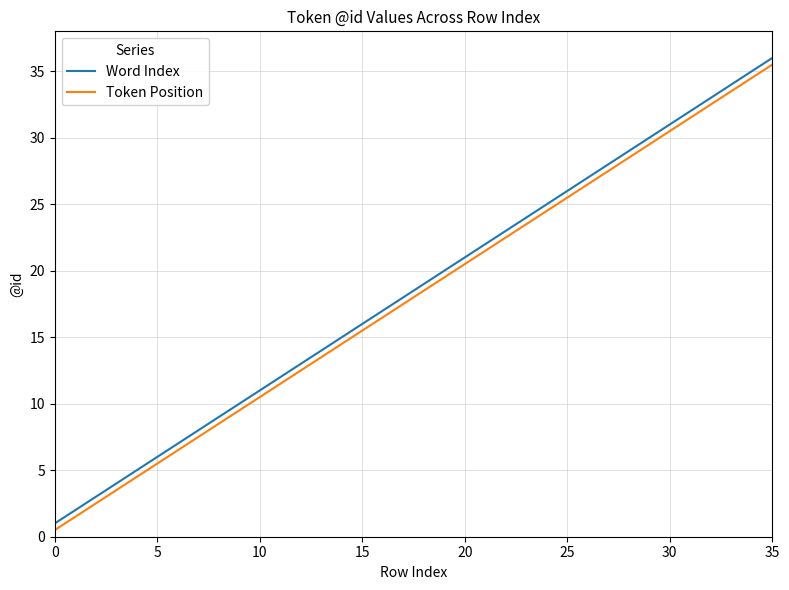

Rank the series by their maximum value, from highest to lowest.

Word Index, Token Position